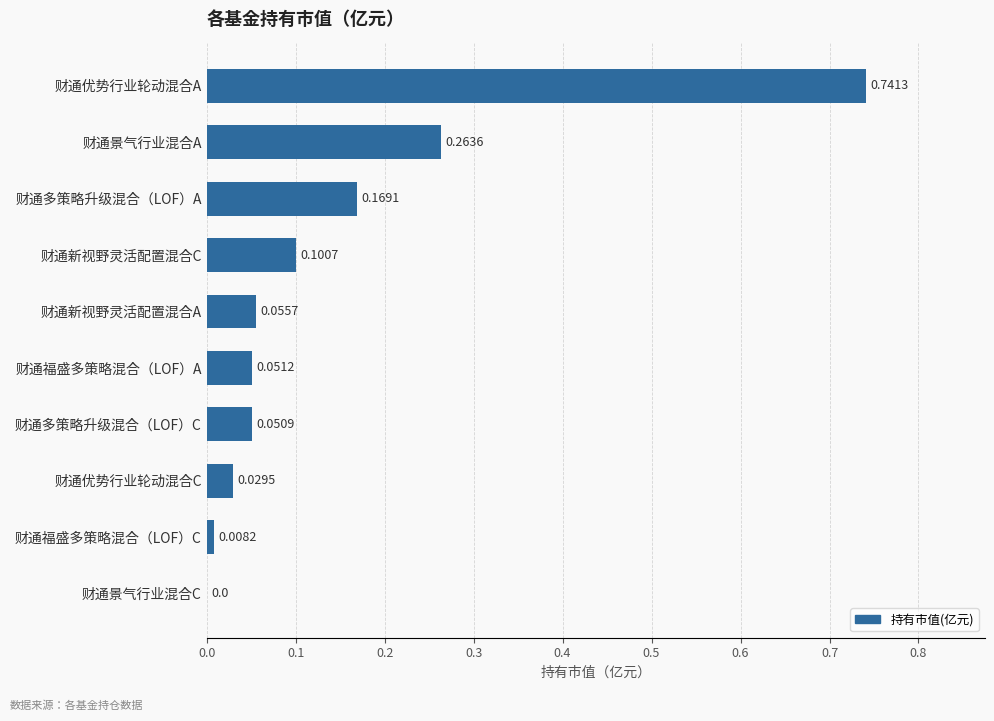

What is the sum of all values?

1.5